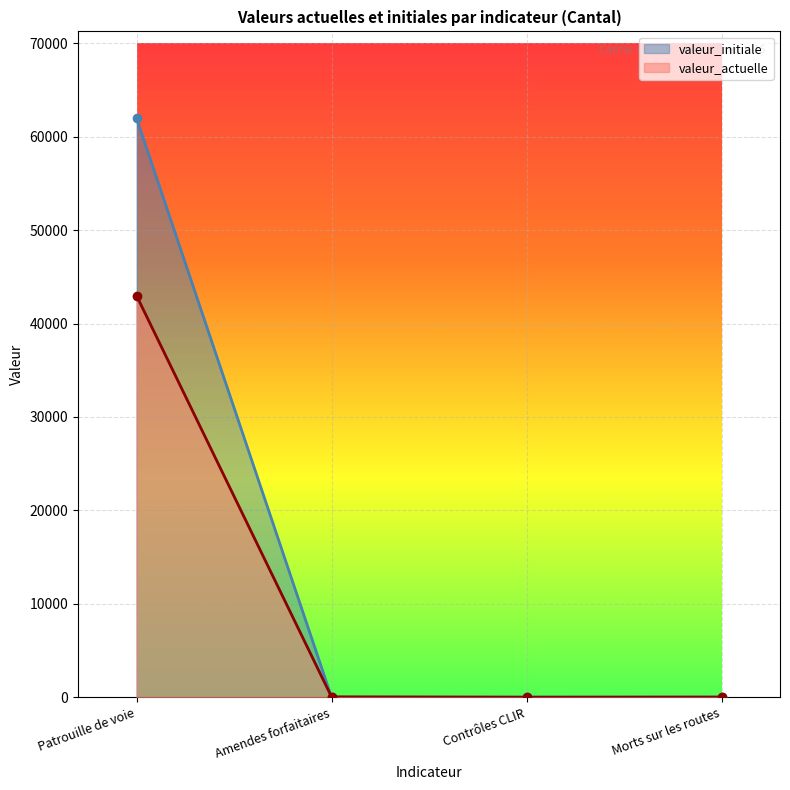

What is the highest value of the valeur_initiale series?

61984